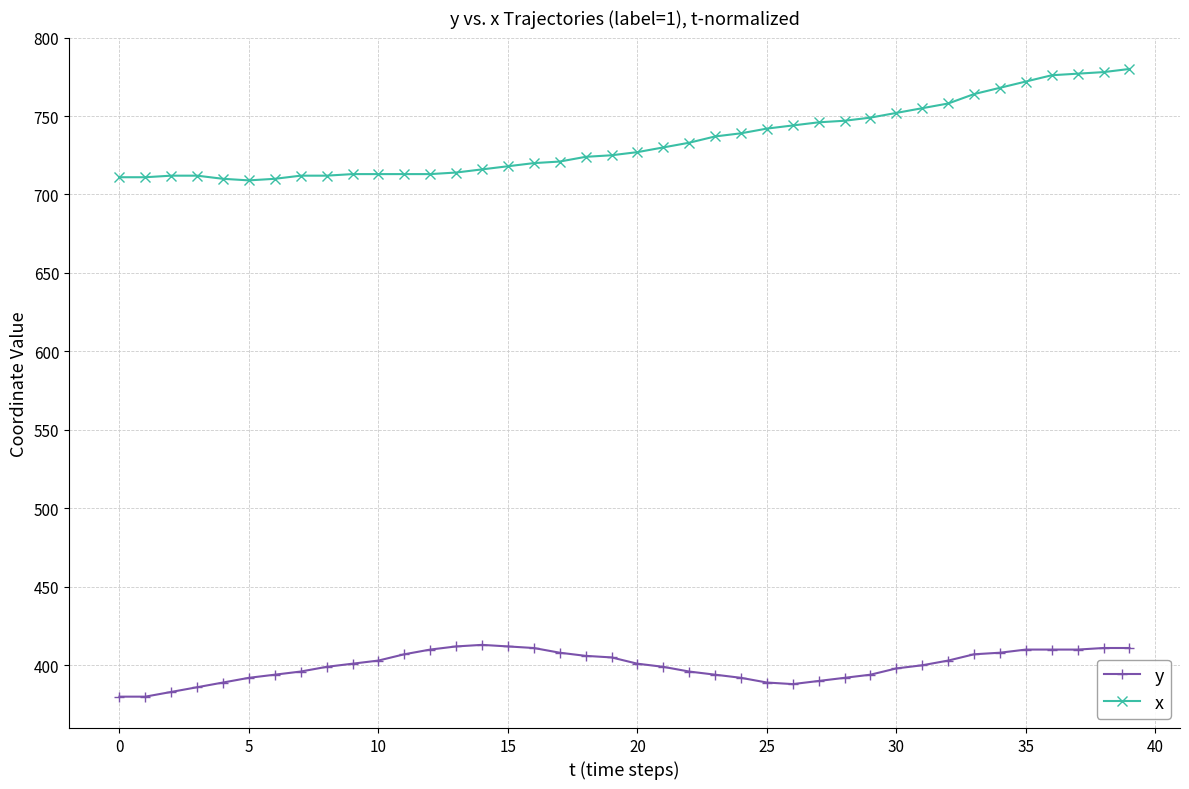

Rank the series by their average value, from lowest to highest.

y, x